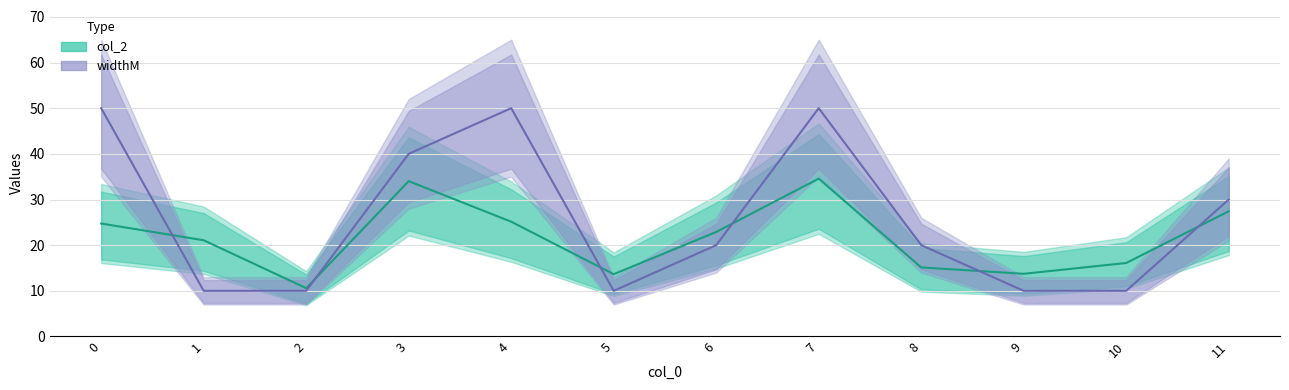

True or false: col_2 has a value of 50.2 at 7.

False